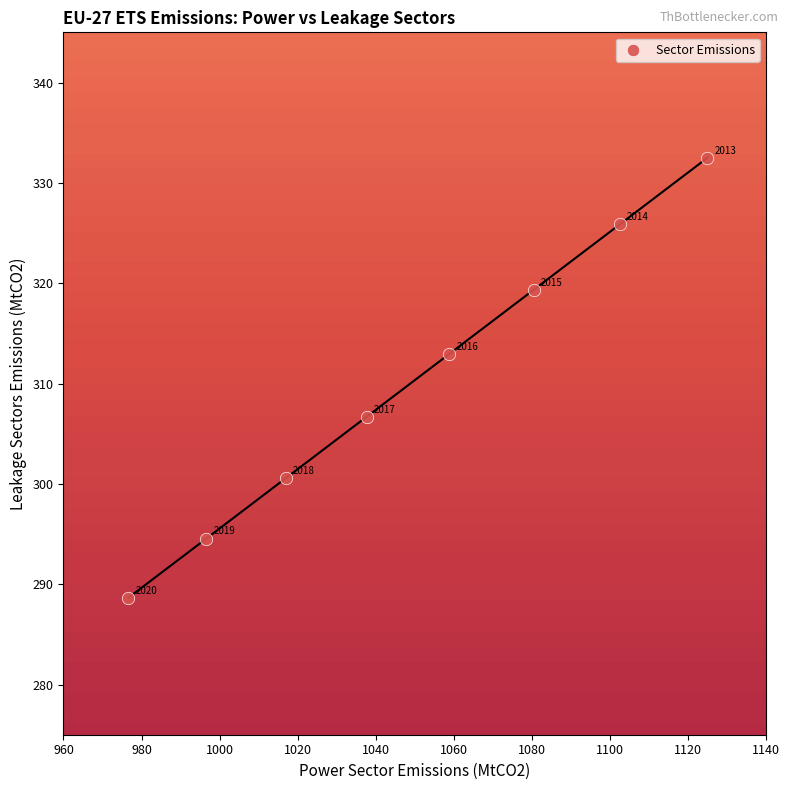

What Y value in the scatter plot is closest to 310?

312.9